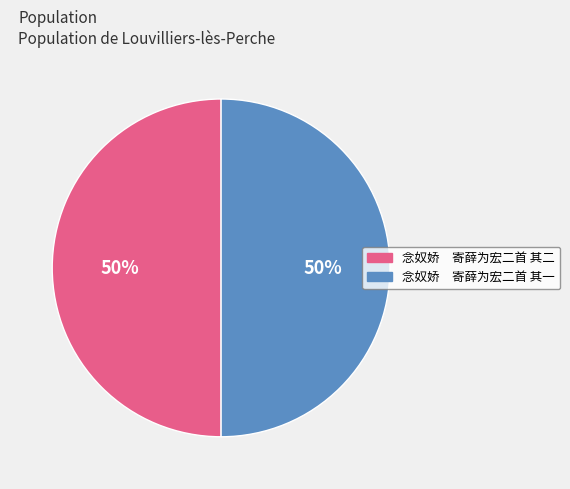

What is the ratio of the value at 念奴娇 寄薛为宏二首 其一 to the value at 念奴娇 寄薛为宏二首 其二?

1.0